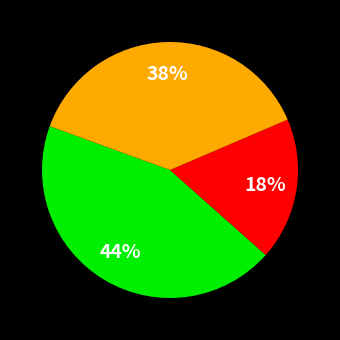

To the nearest percent, what is the average slice percentage?

33%